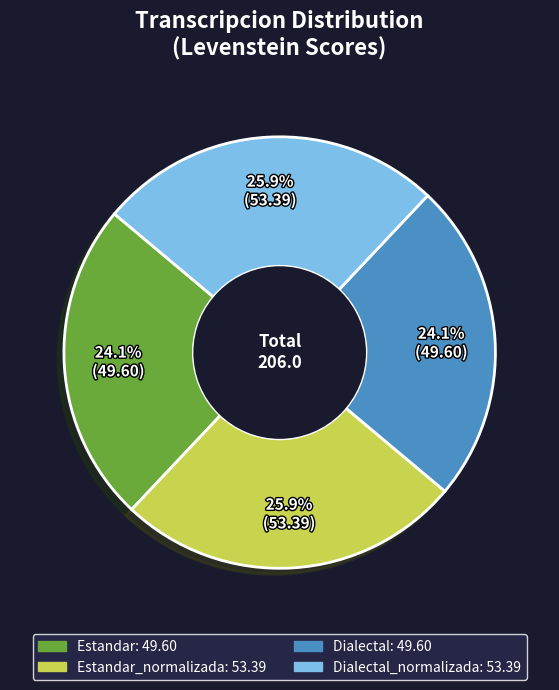

Is there any slice that represents more than half of the pie?

No